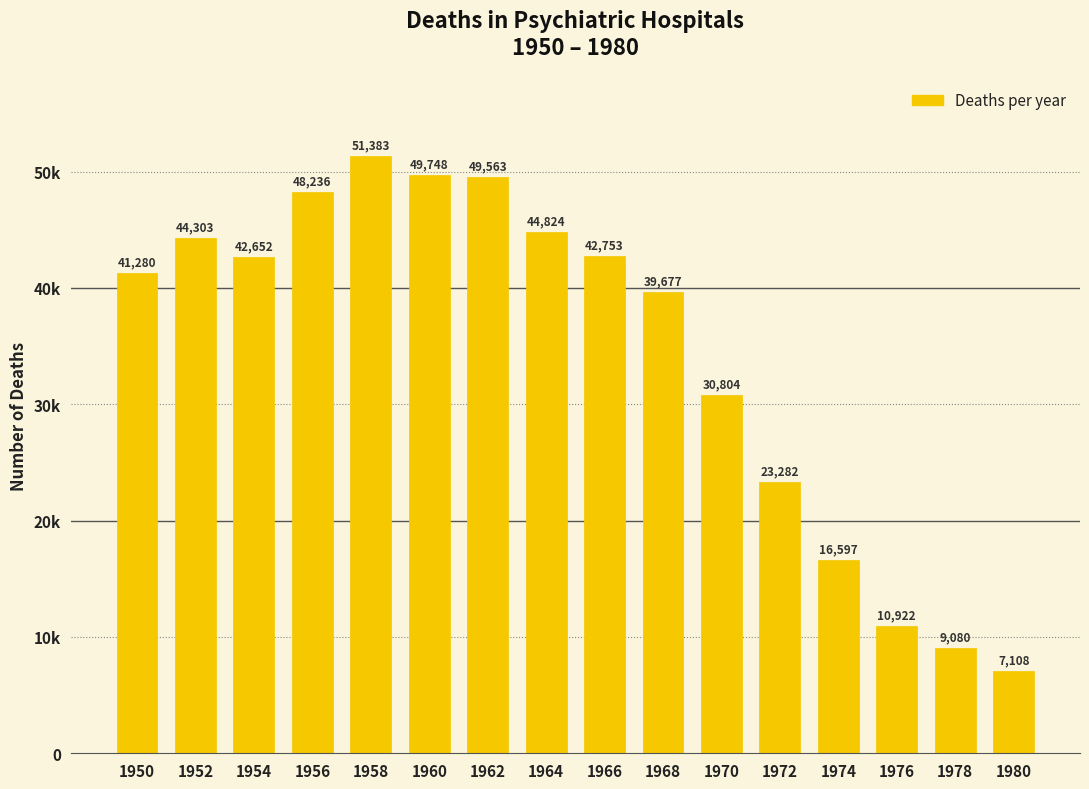

At which category does the chart reach its minimum across all series?

1980